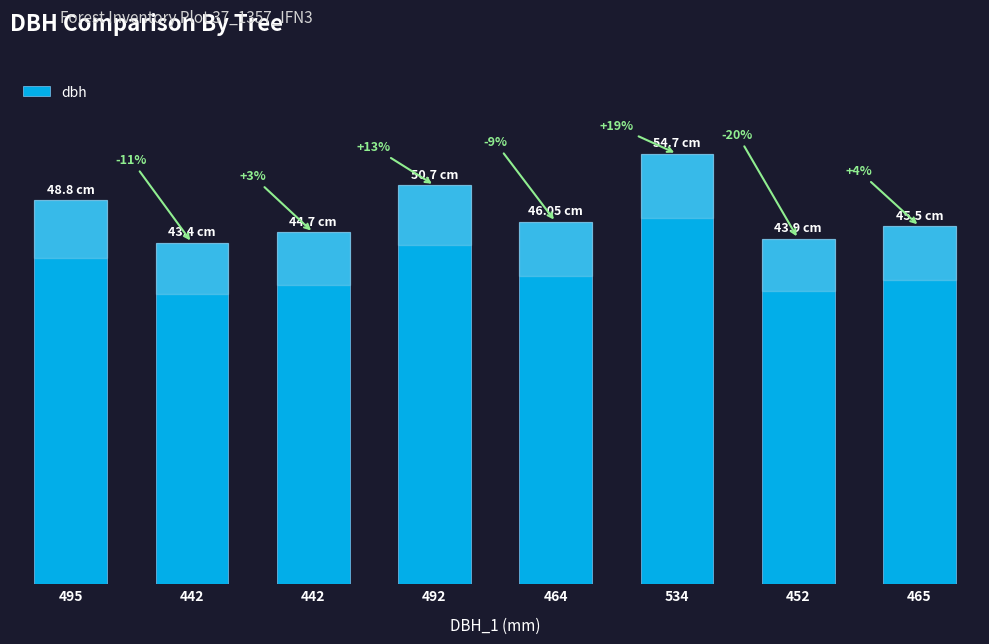

What is the approximate value at 492?

50.7